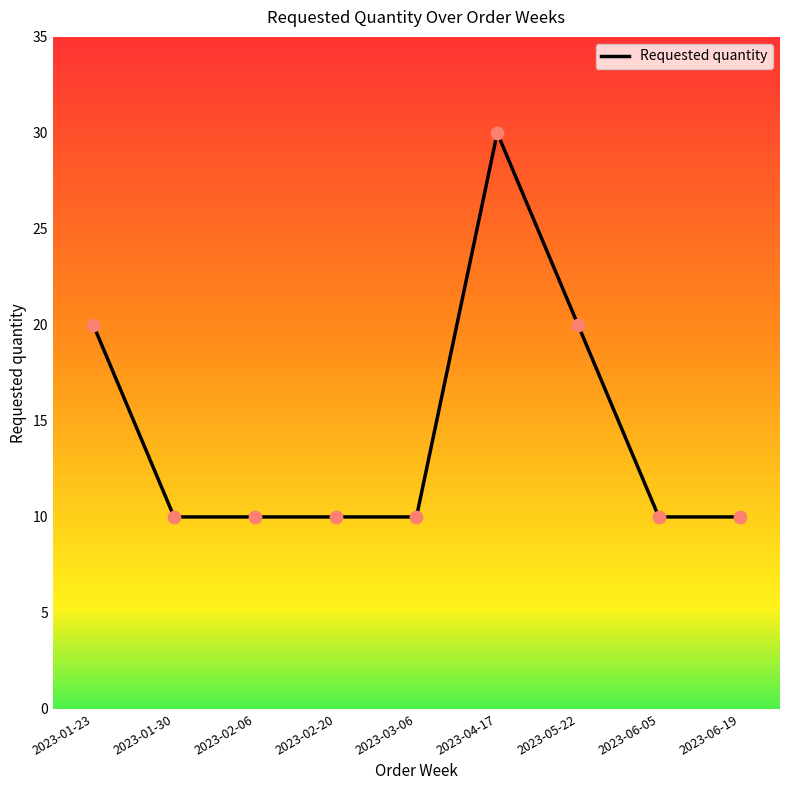

What is the change in value from 2023-05-22 to 2023-06-05?

-10